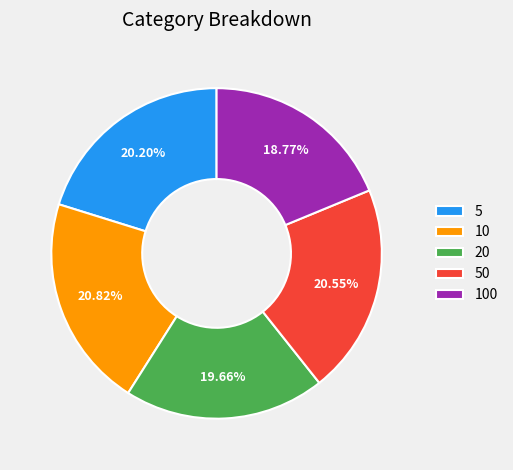

Is there any slice that represents more than half of the pie?

No